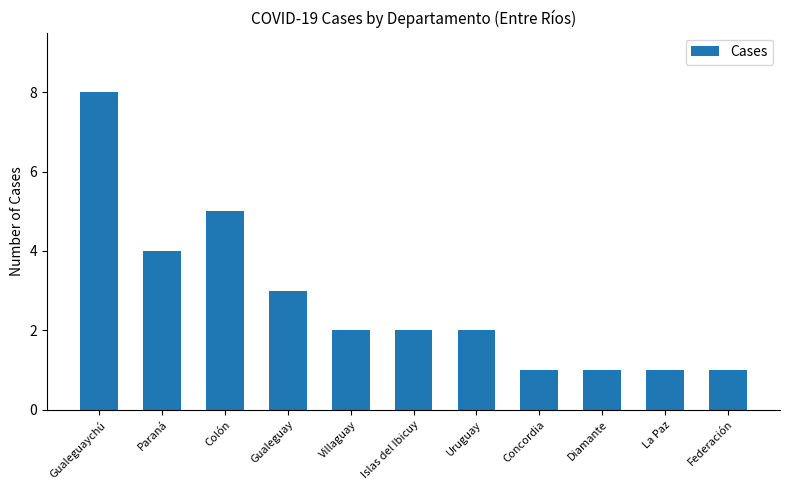

How many categories are shown in the chart?

11